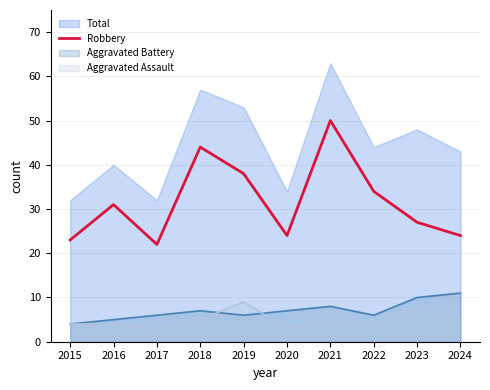

How many interior local valleys (lower than both neighbors) does the data have?

2